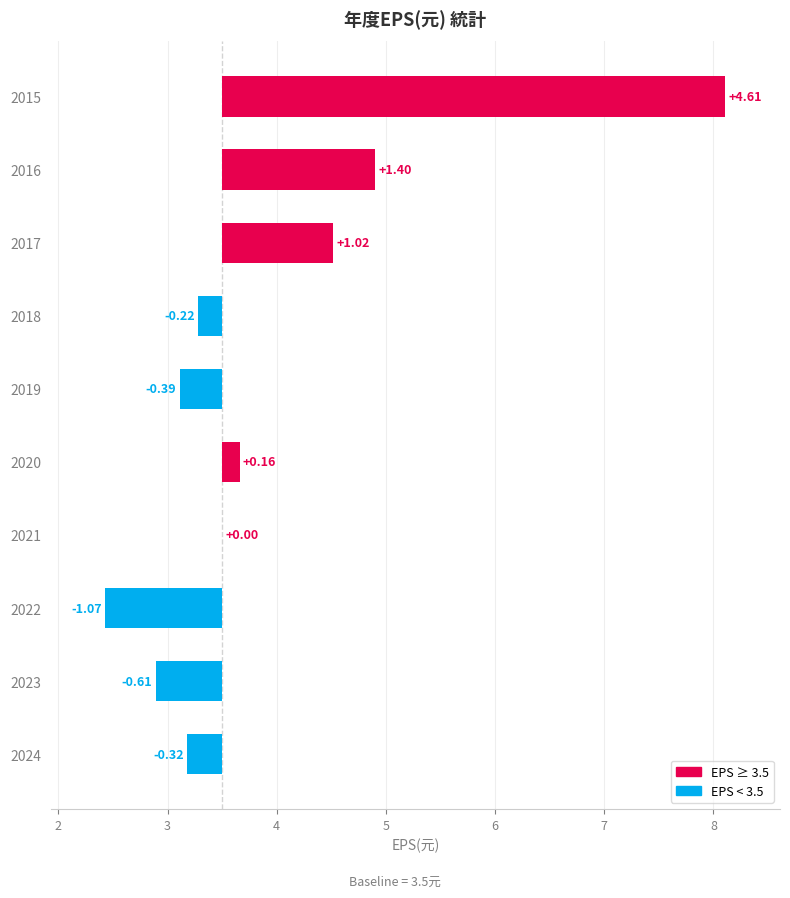

What is the minimum value shown in the chart?

-1.1